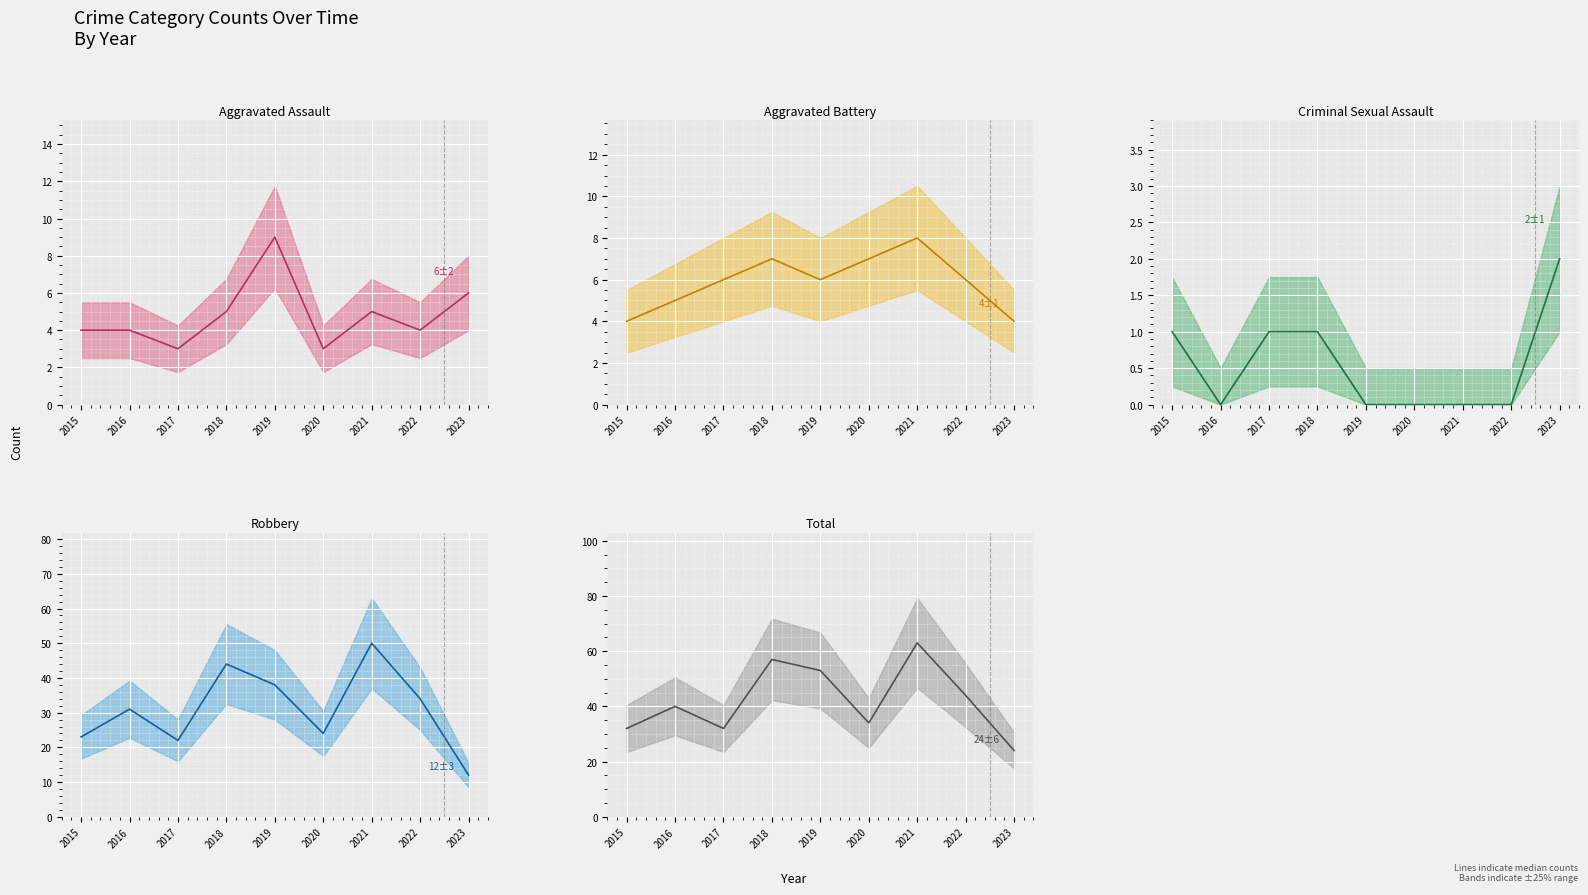

What is the total value across all series at 2018?

114